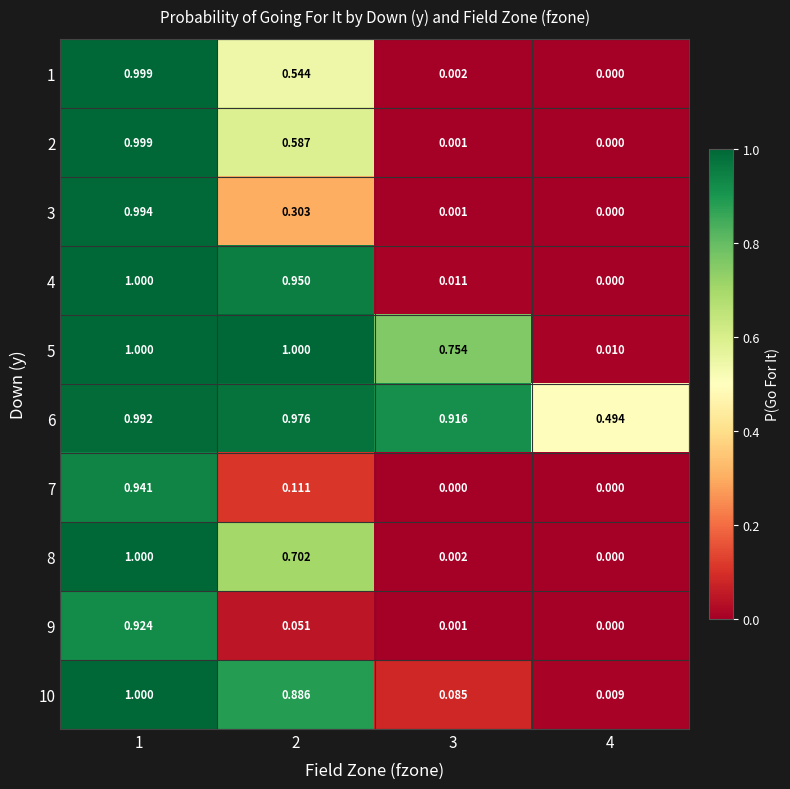

Count the number of categories in the chart.

4